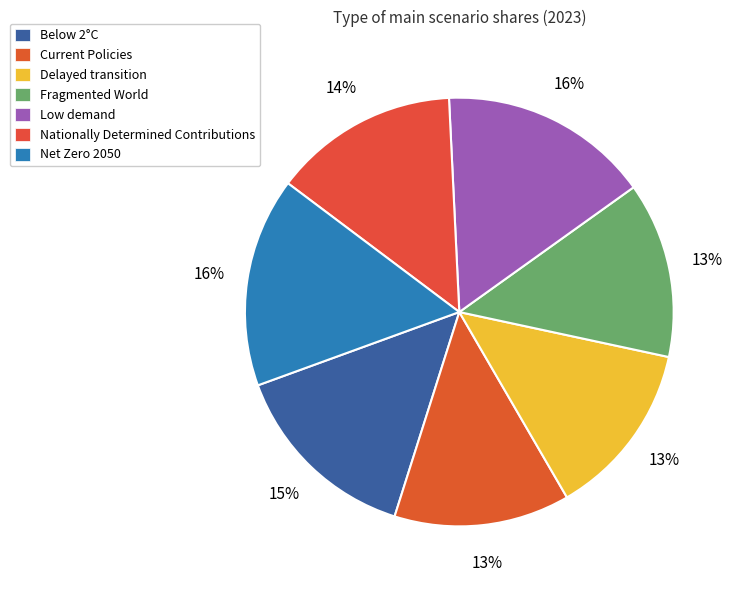

To the nearest percent, what is the difference between the Net Zero 2050 and Delayed transition slice percentages?

3%